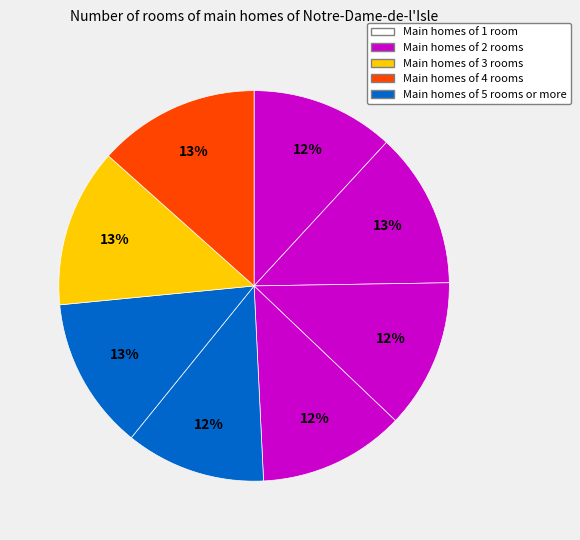

Count the number of slices in the pie.

8